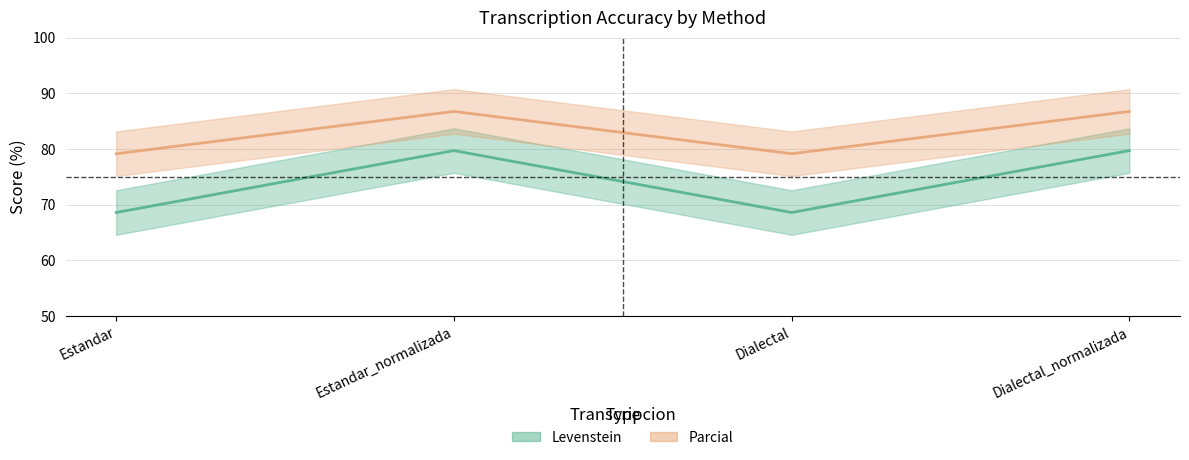

How many lines are shown in the chart?

2